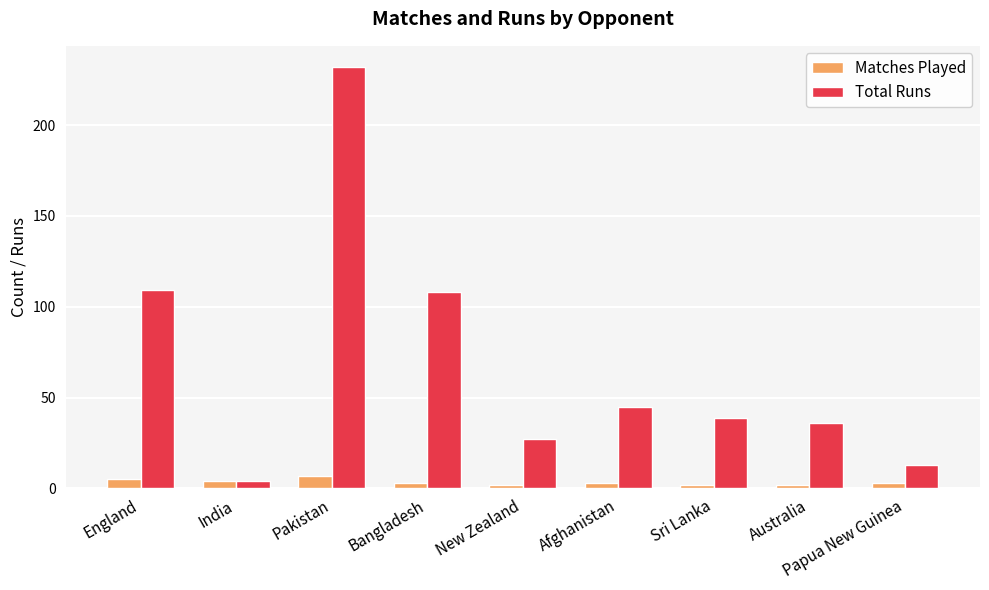

The Matches Played series shows 7 at Pakistan. True or false?

True